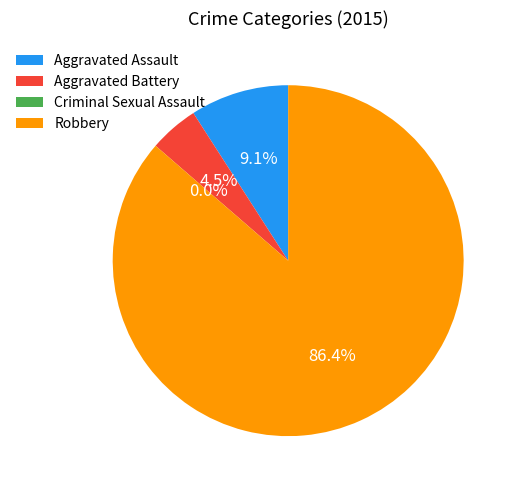

To the nearest percent, what is the combined percentage of Robbery and Criminal Sexual Assault?

86%